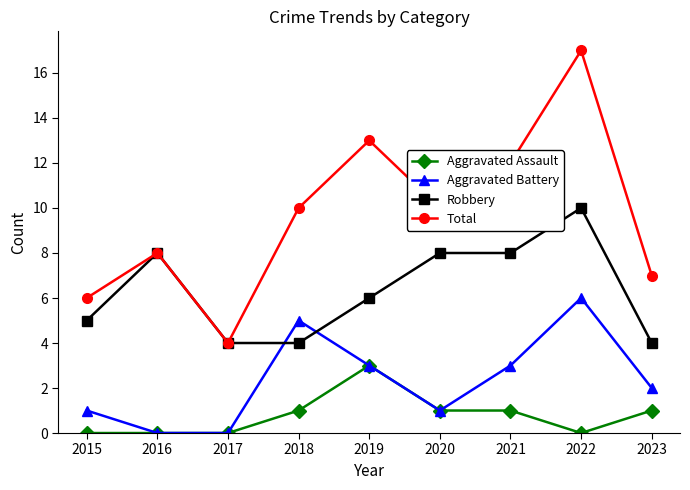

True or false: Aggravated Battery has more than 2 points higher than both neighbors.

False